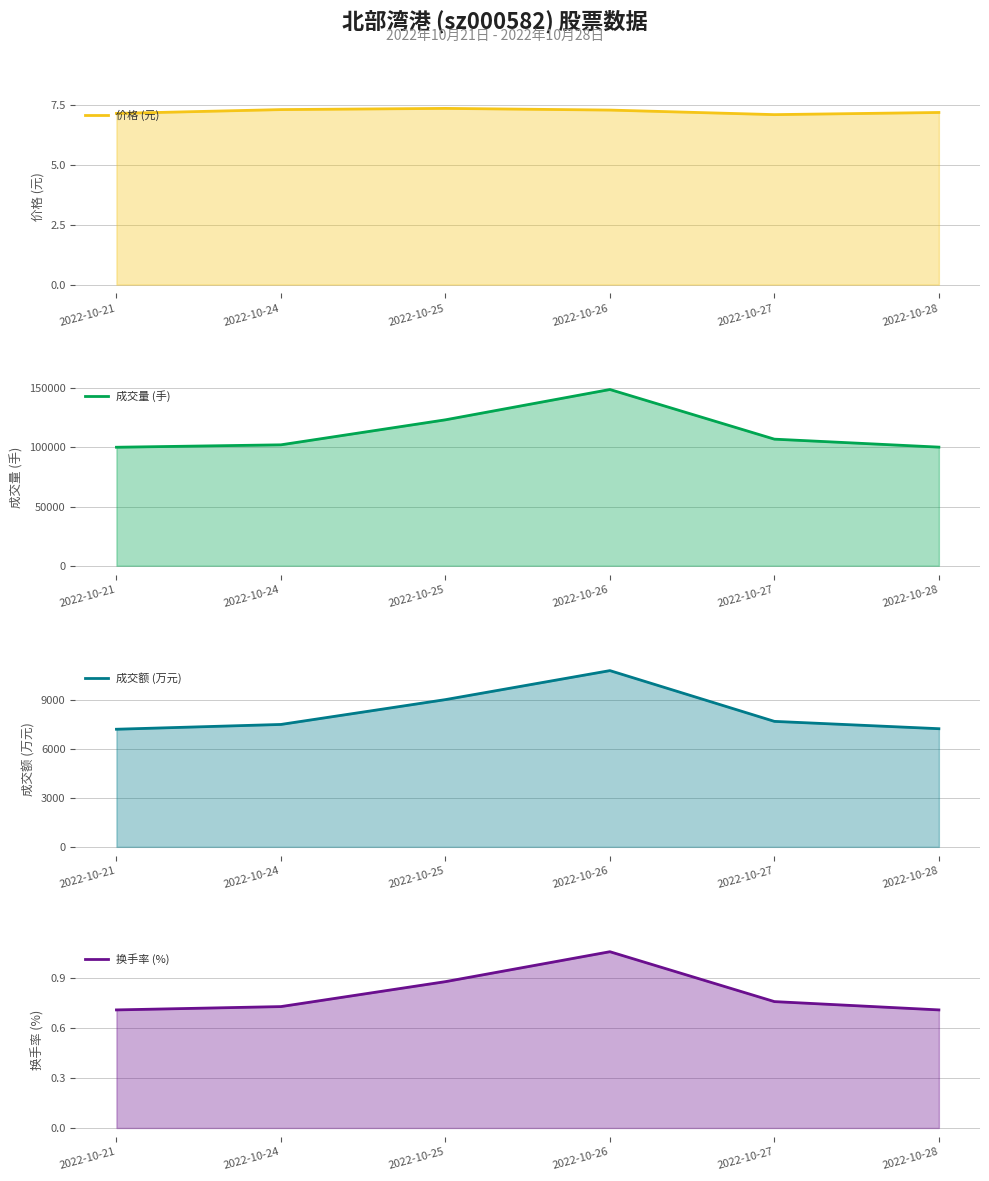

At which category does 成交量 (手) reach its first local peak?

2022-10-26